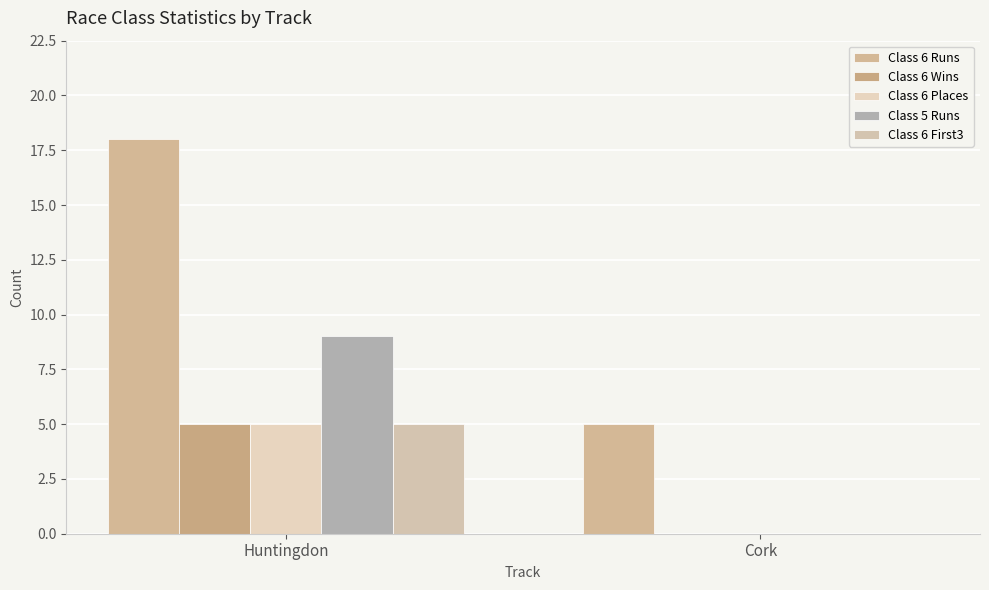

Where is Class 6 First3 nearest to the value 2?

Cork